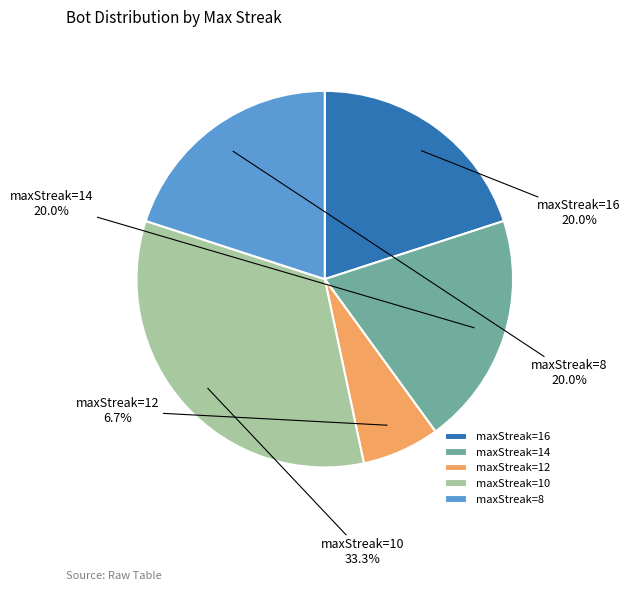

Count the number of slices in the pie.

5